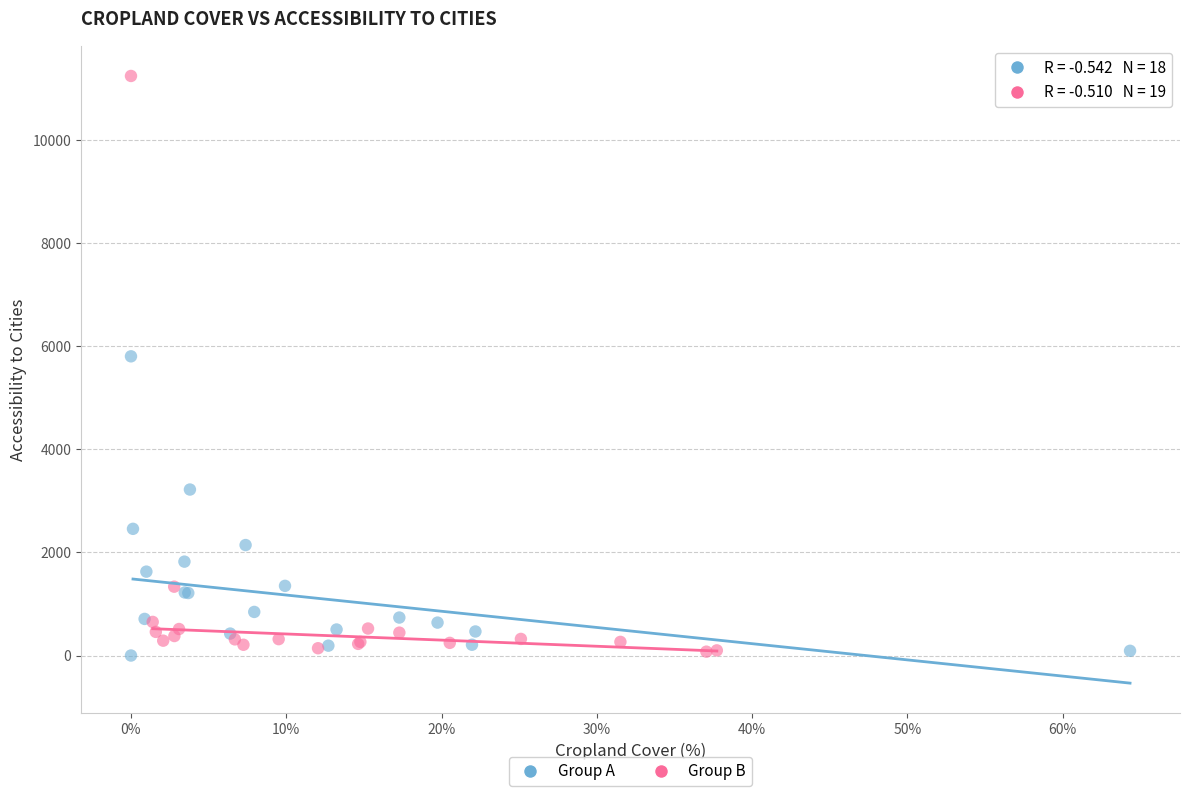

What are all the series names shown in the legend?

Group A, Group B